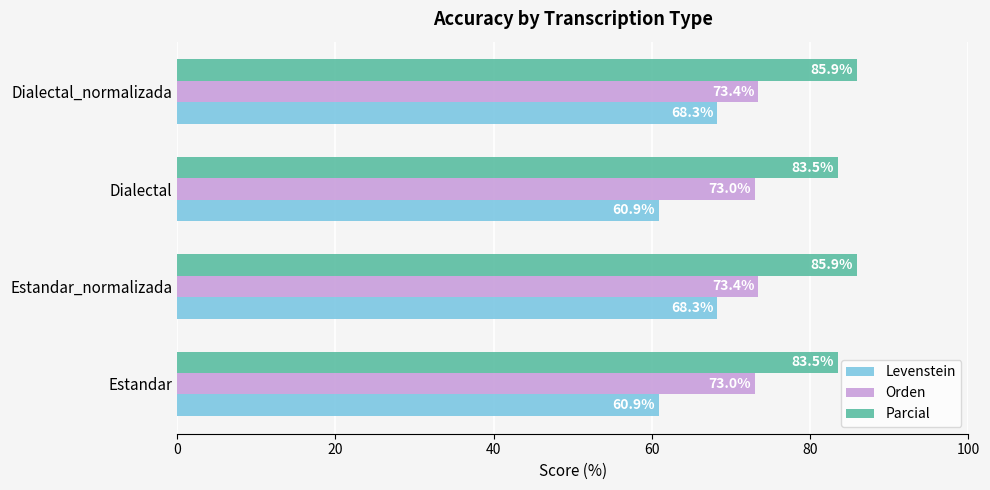

The Orden series shows 73.0 at Estandar. True or false?

True